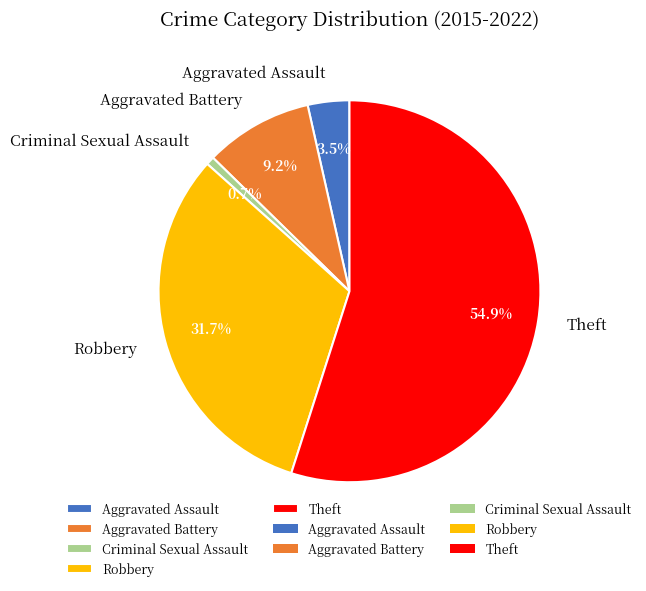

To the nearest percent, what is the difference between the Robbery and Criminal Sexual Assault slice percentages?

31%